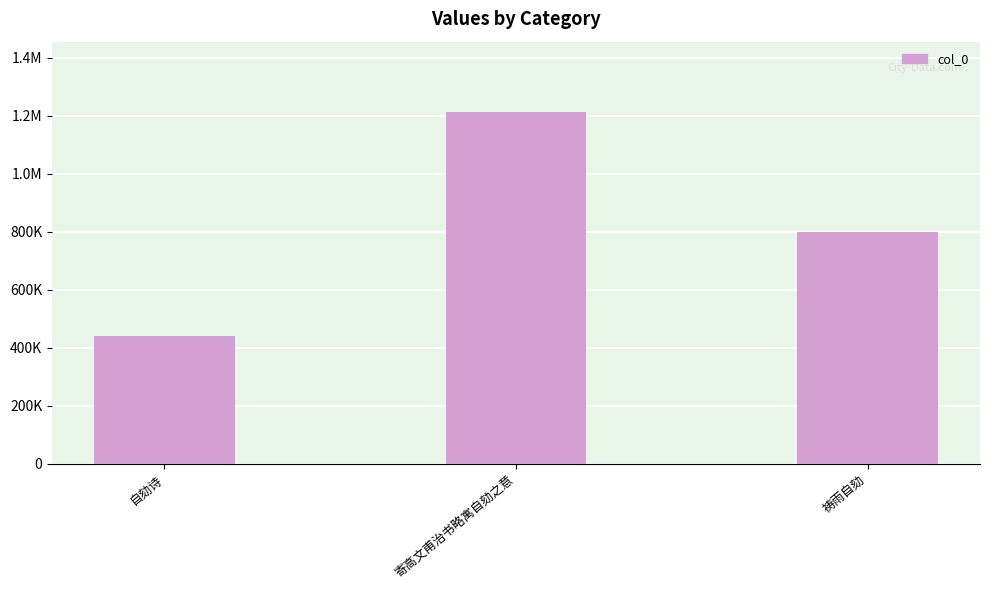

True or false: the data shows 439727 at 自劾诗.

True